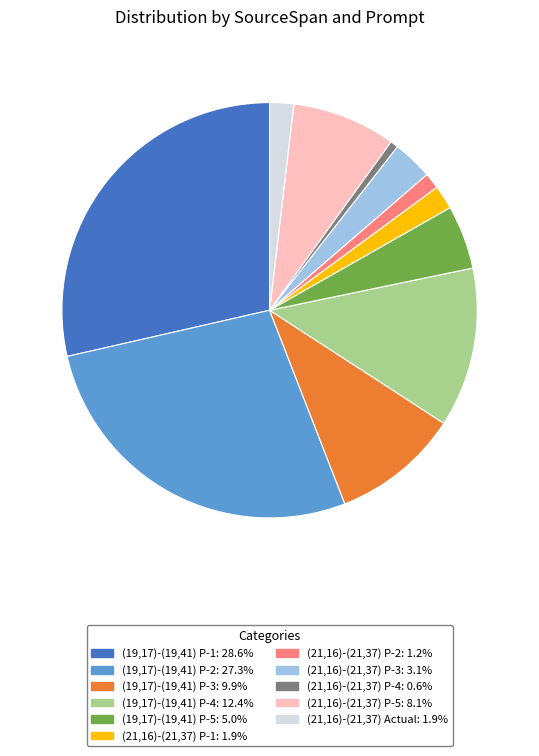

Which category has the biggest portion of the pie?

(19,17)-(19,41) P-1